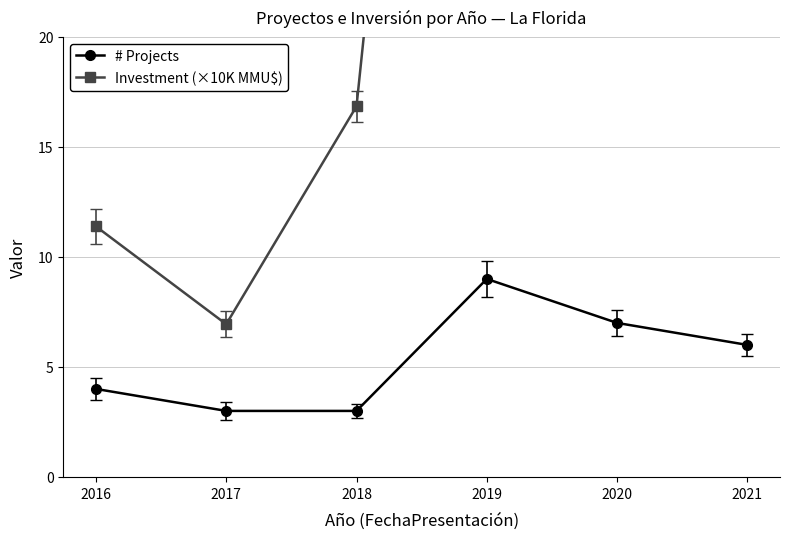

At which category does Investment (×10K MMU$) reach its first local peak?

2019